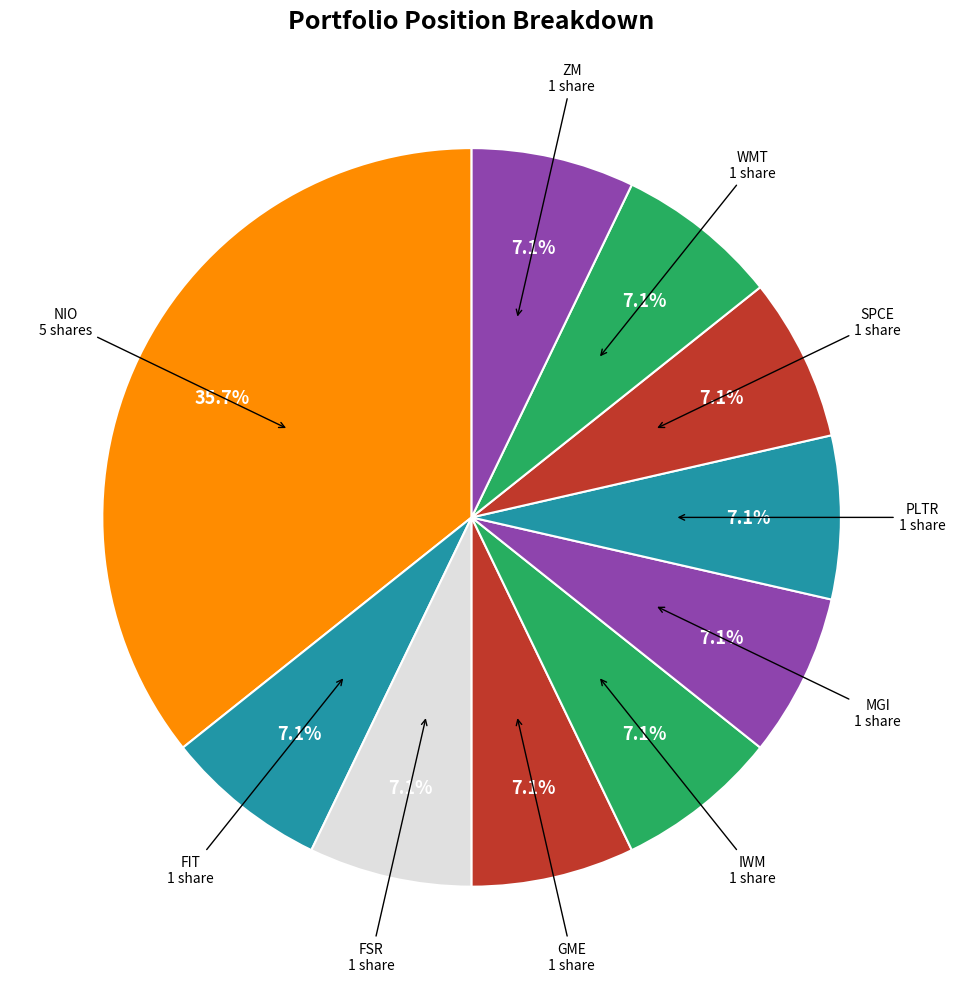

Which category has the smallest portion of the pie?

FIT